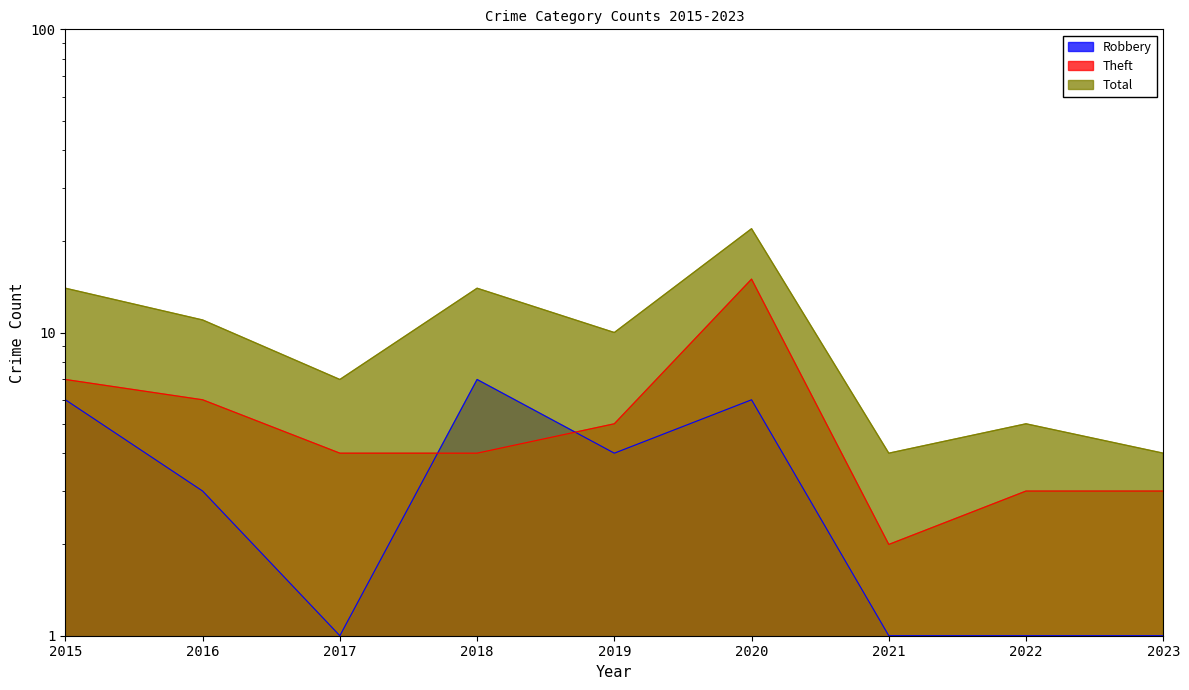

Which category has the lowest value across all series?

2017